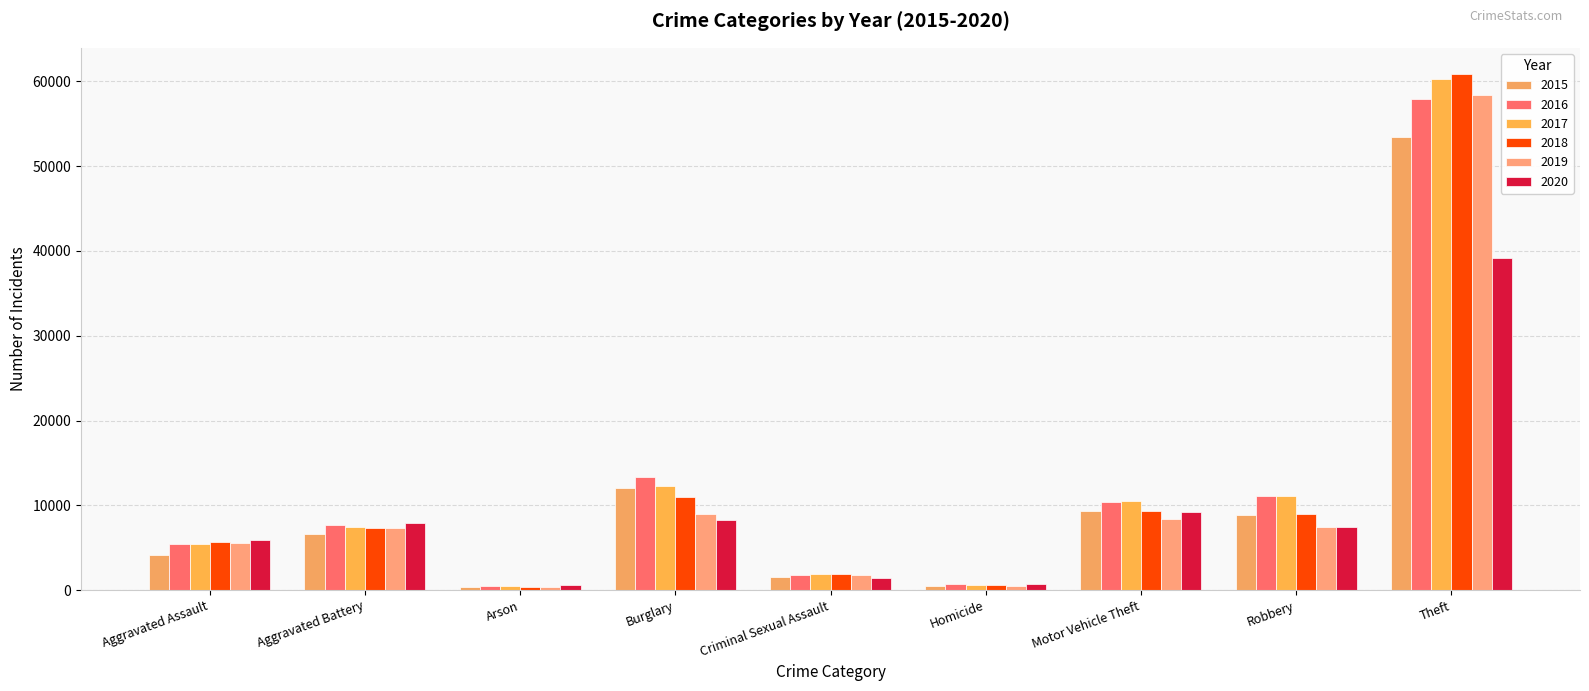

How many bars are there in each group?

6